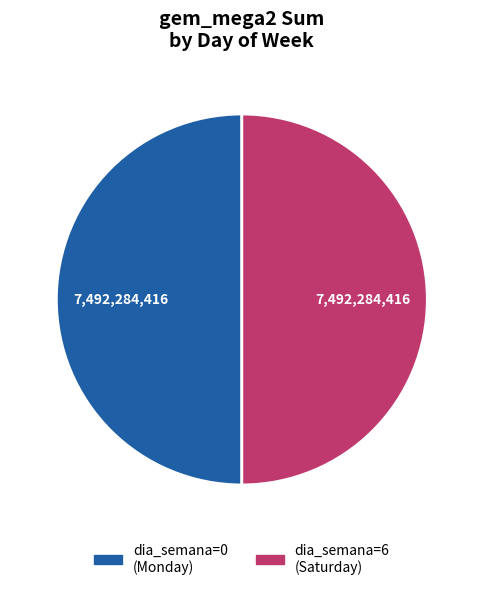

Count the number of slices in the pie.

2